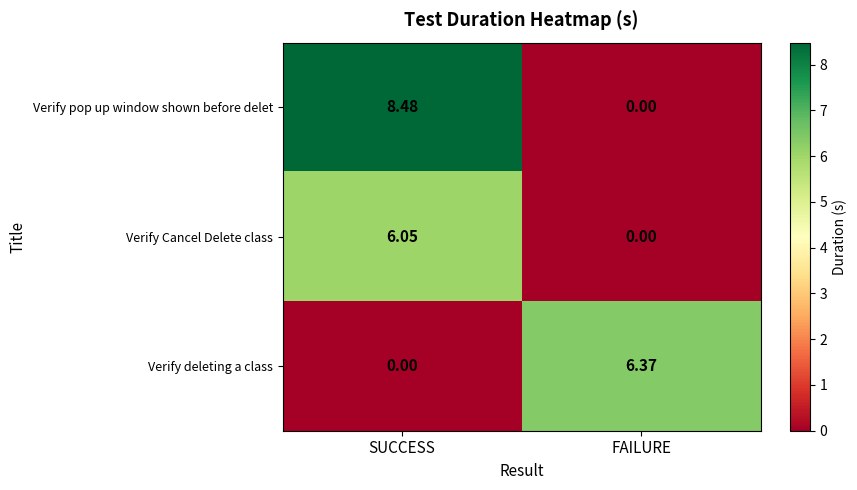

What is the total value across all series at SUCCESS?

14.5